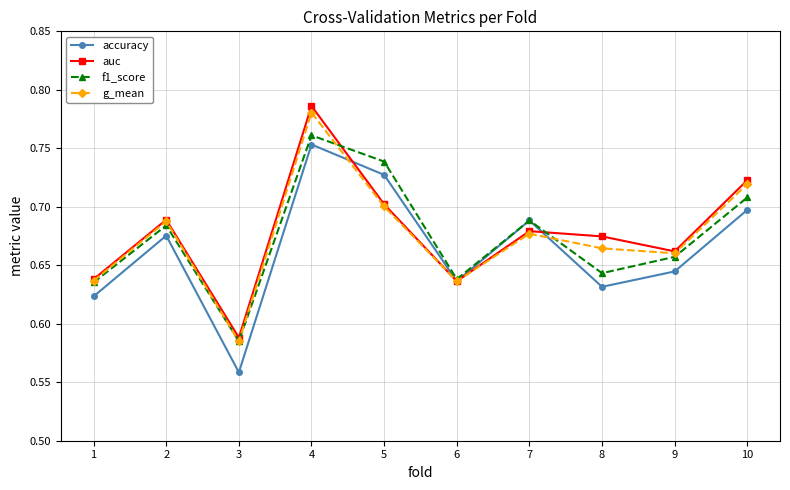

At 4, list the series in order from smallest to largest.

accuracy, f1_score, g_mean, auc